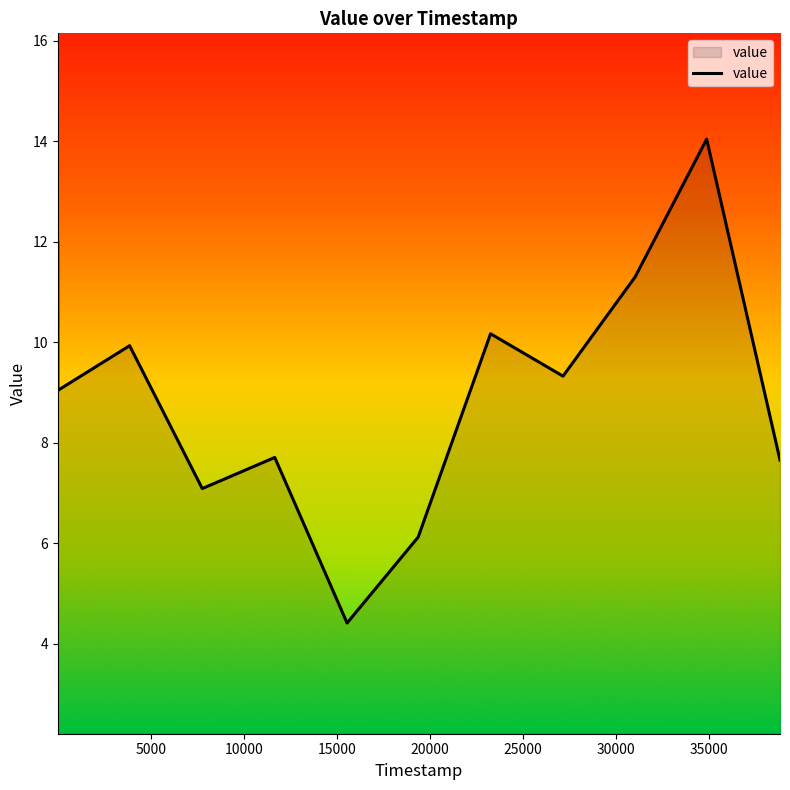

What is the difference between the maximum and minimum values?

9.6